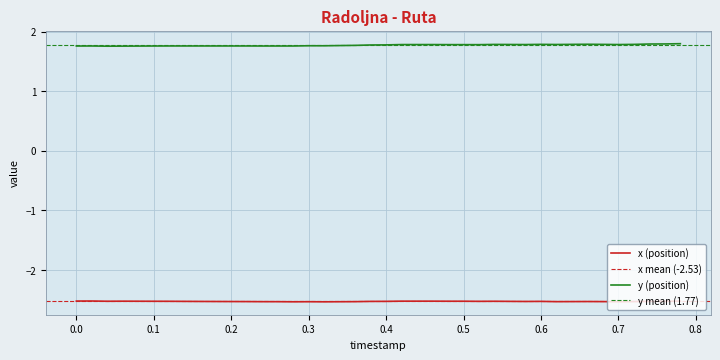

The value of y (position) at 0.5 is 1.8. True or false?

True